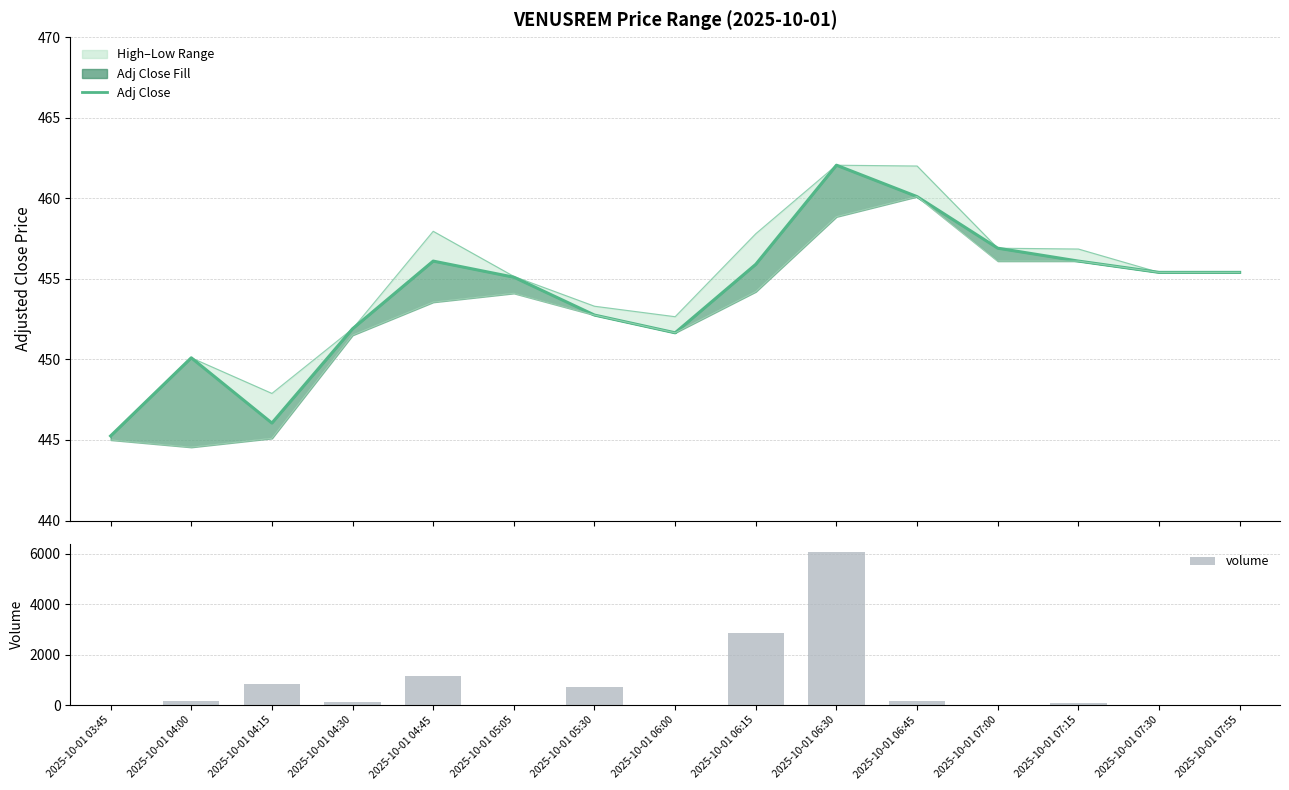

How many categories are shown in the chart?

15